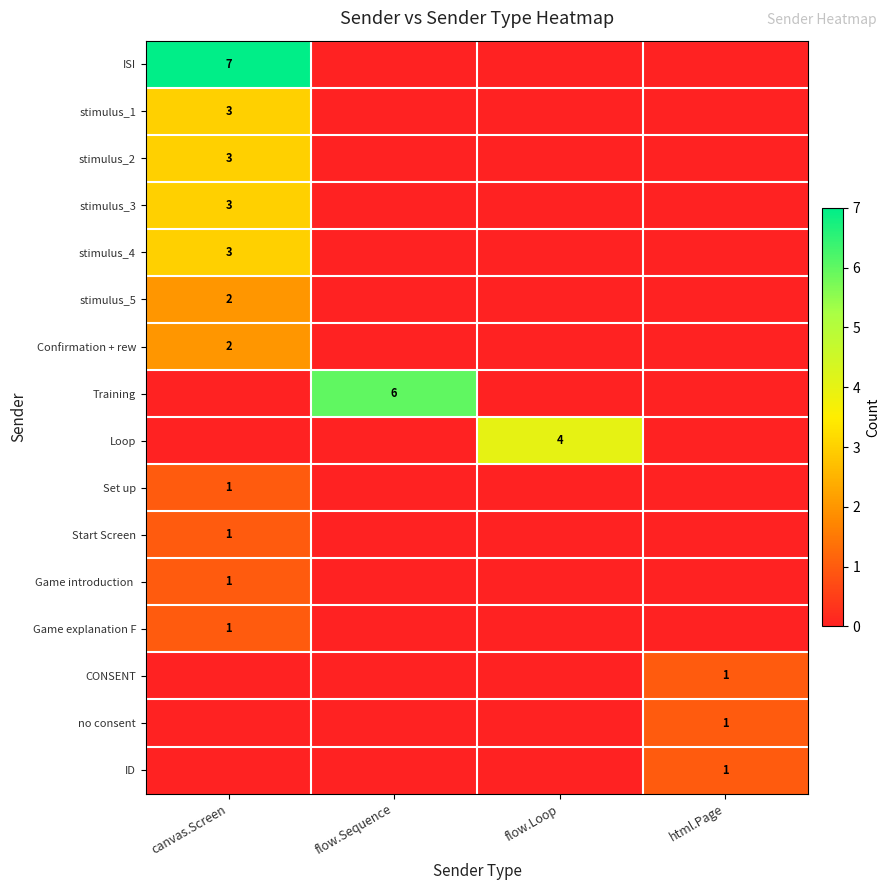

The stimulus_1 series shows 3 at canvas.Screen. True or false?

True